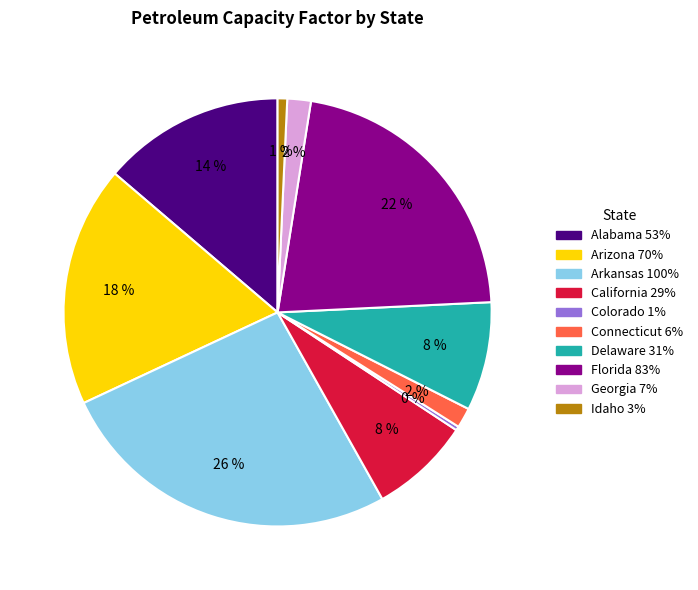

Count the number of slices in the pie.

10